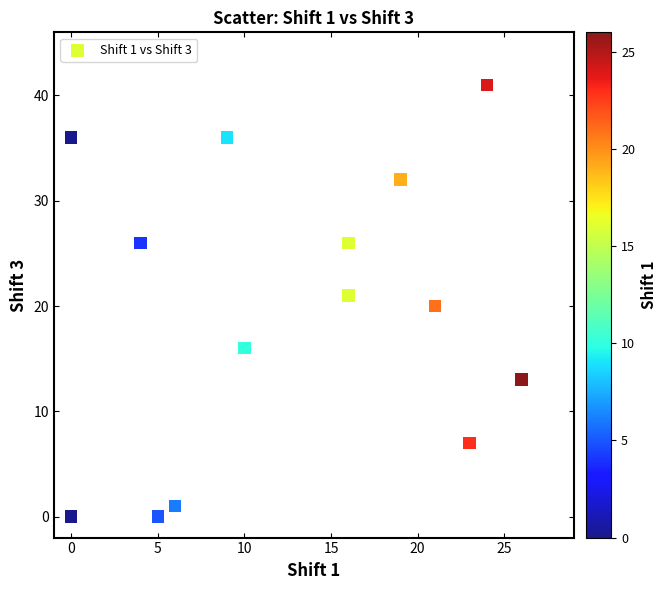

What is the range of Y values (max minus min)?

41